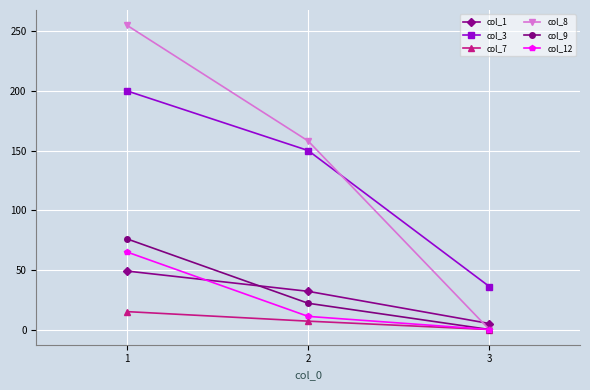

The value of col_8 at 3 is -133. True or false?

False